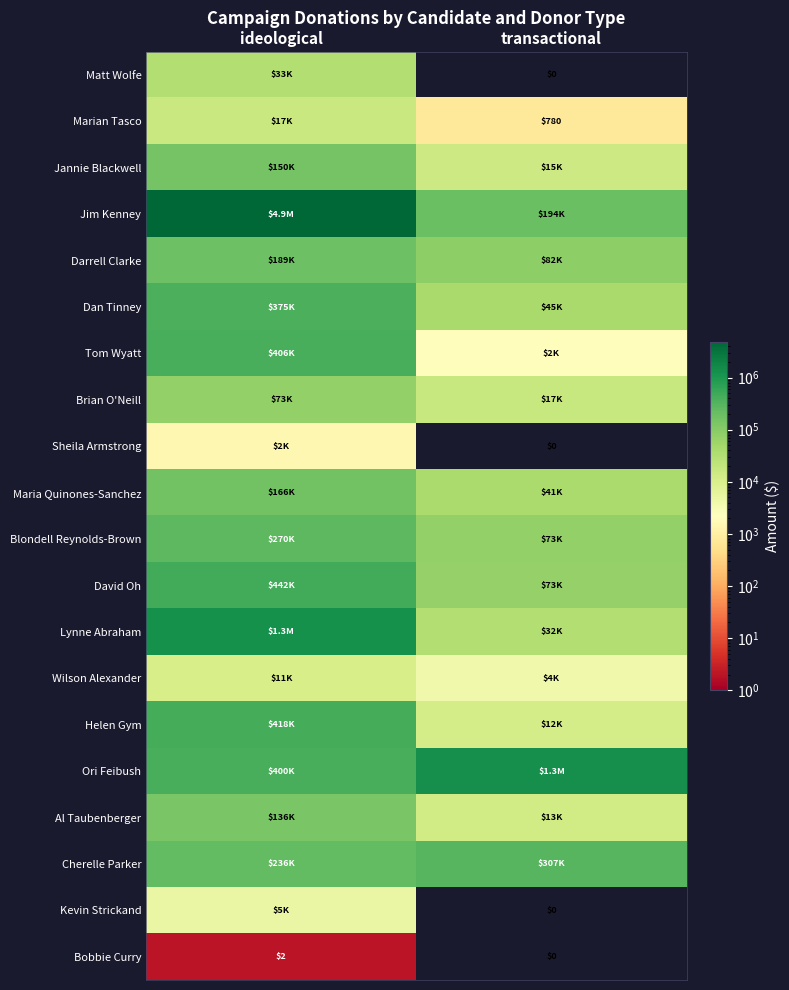

How many distinct data groups are displayed?

20